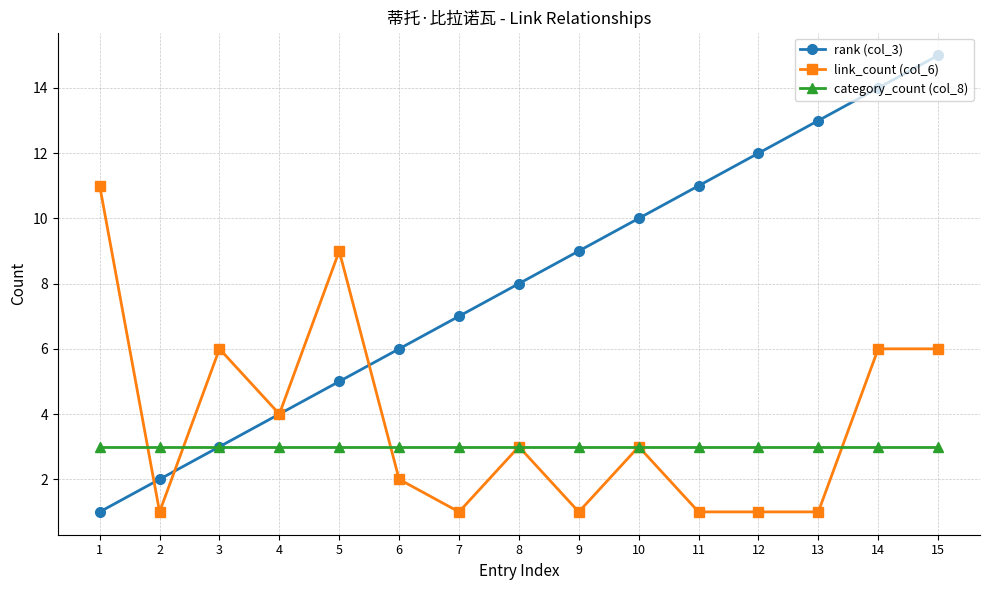

Rank the series by their maximum value, from lowest to highest.

category_count (col_8), link_count (col_6), rank (col_3)